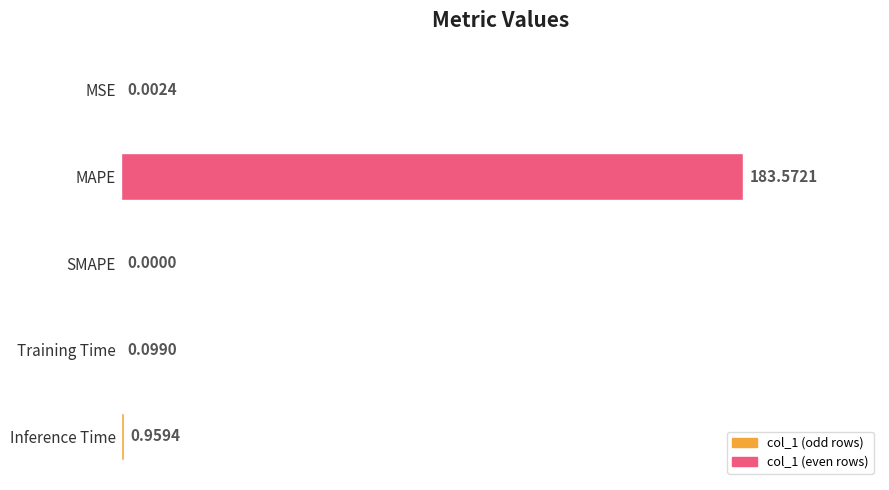

What is the sum of the values at SMAPE and MAPE?

183.6